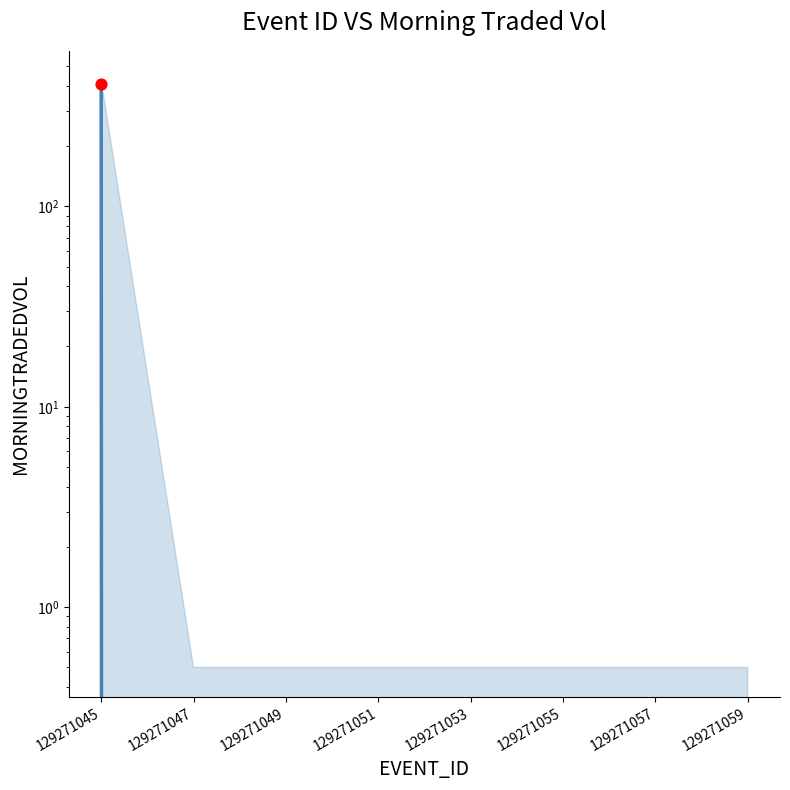

Between 129271055 and 129271059, which is larger?

129271055